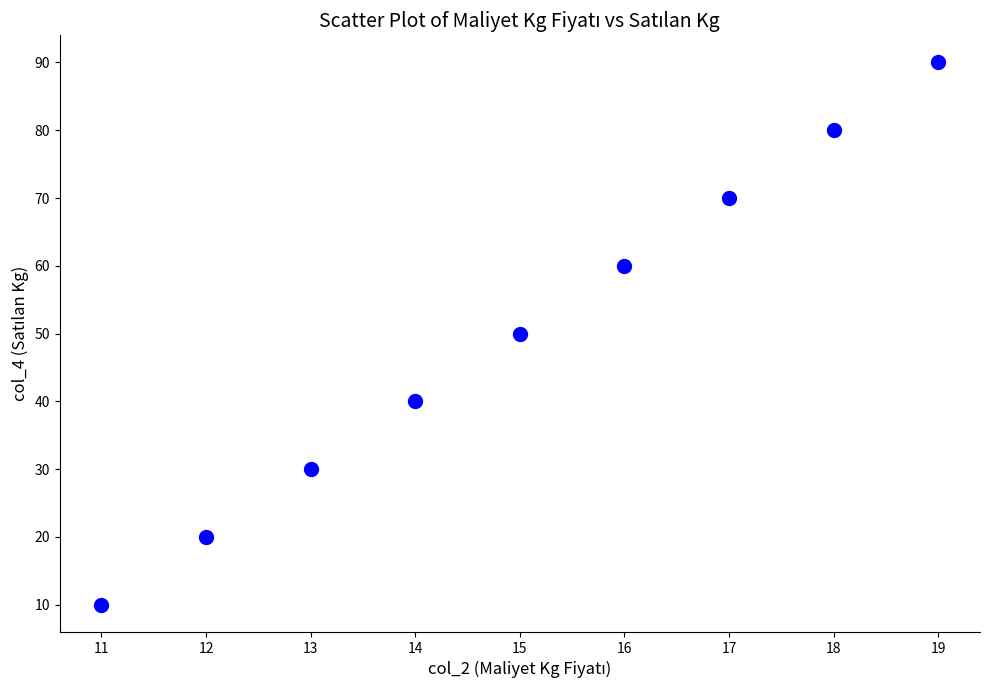

What is the range of X values (max minus min)?

8